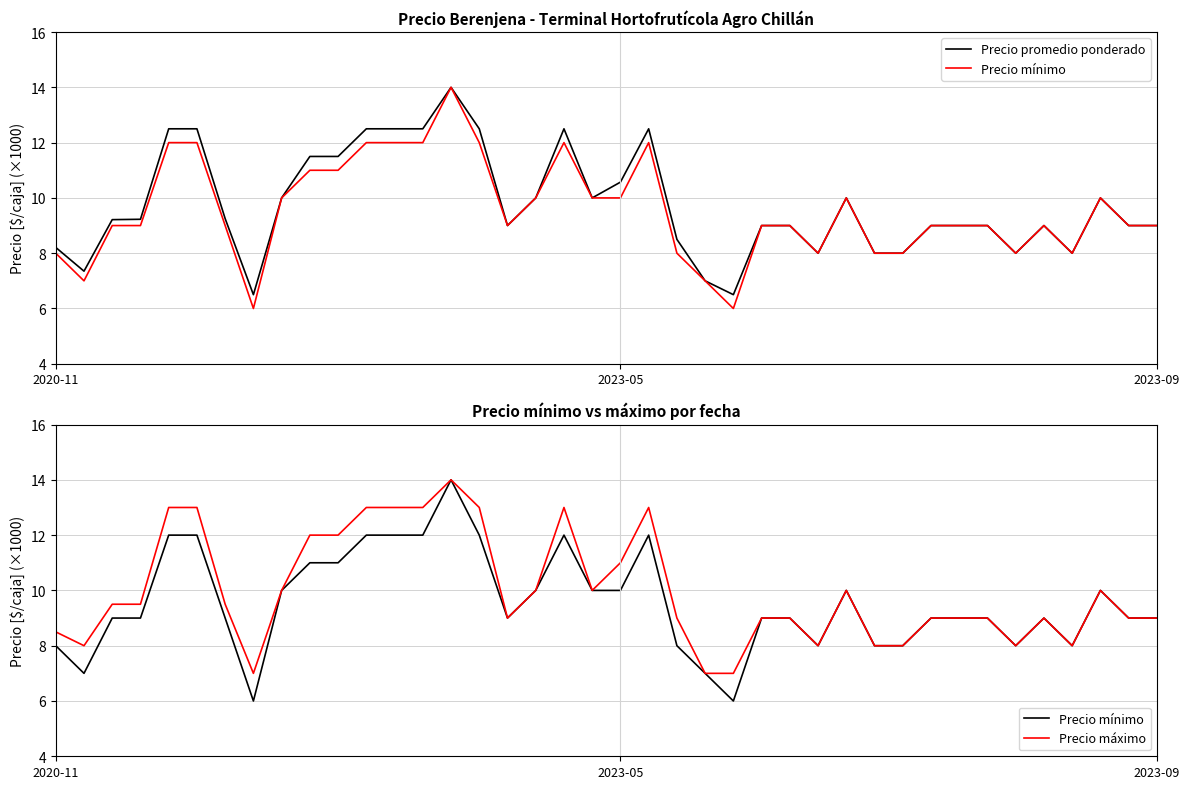

True or false: Precio máximo and Precio promedio ponderado intersect in this chart.

False